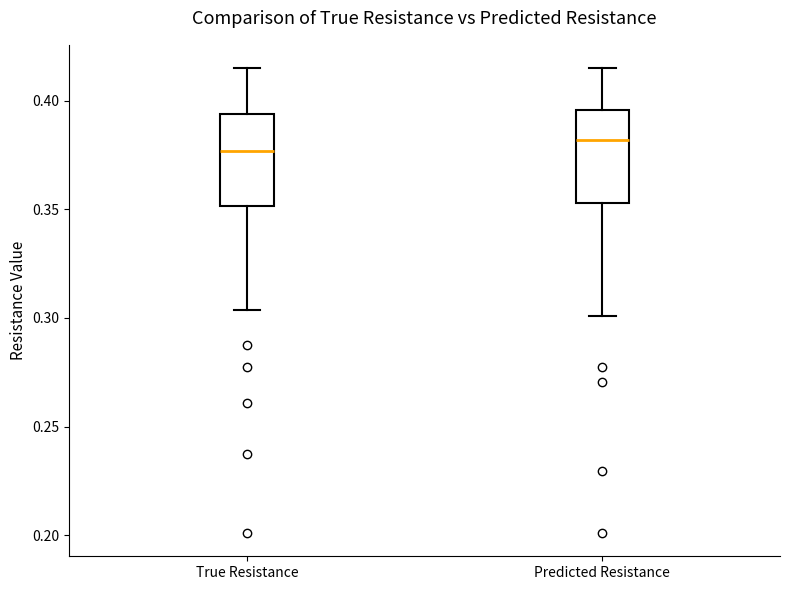

Reading left to right, transcribe this box plot: for each box, give where its median line is, the range the box spans, and where its two whiskers end, as read against the y-axis. The values are not printed on the chart, so give them approximately, as read against the axis.

True Resistance: median 0.375, box 0.350 to 0.395, whiskers 0.305 to 0.415
Predicted Resistance: median 0.380, box 0.355 to 0.395, whiskers 0.300 to 0.415